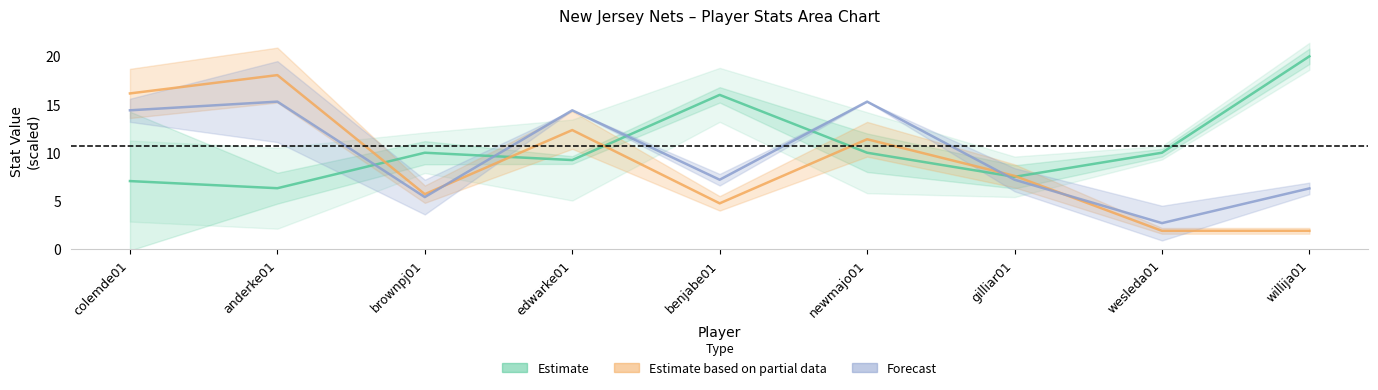

Which series has the widest spread of values?

Estimate based on partial data